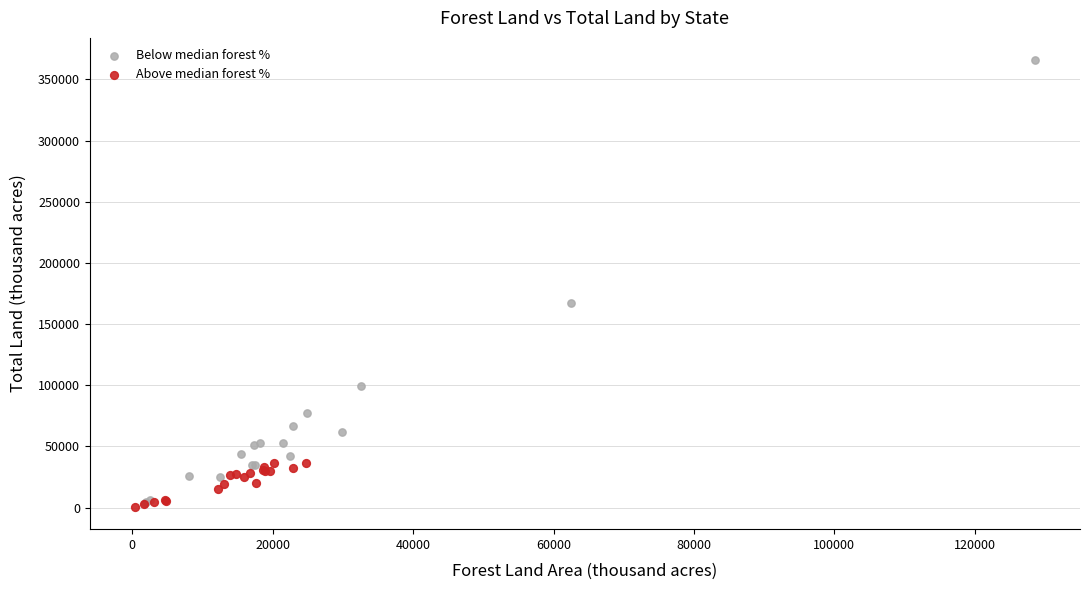

Which series reaches the maximum Y coordinate?

Below median forest %